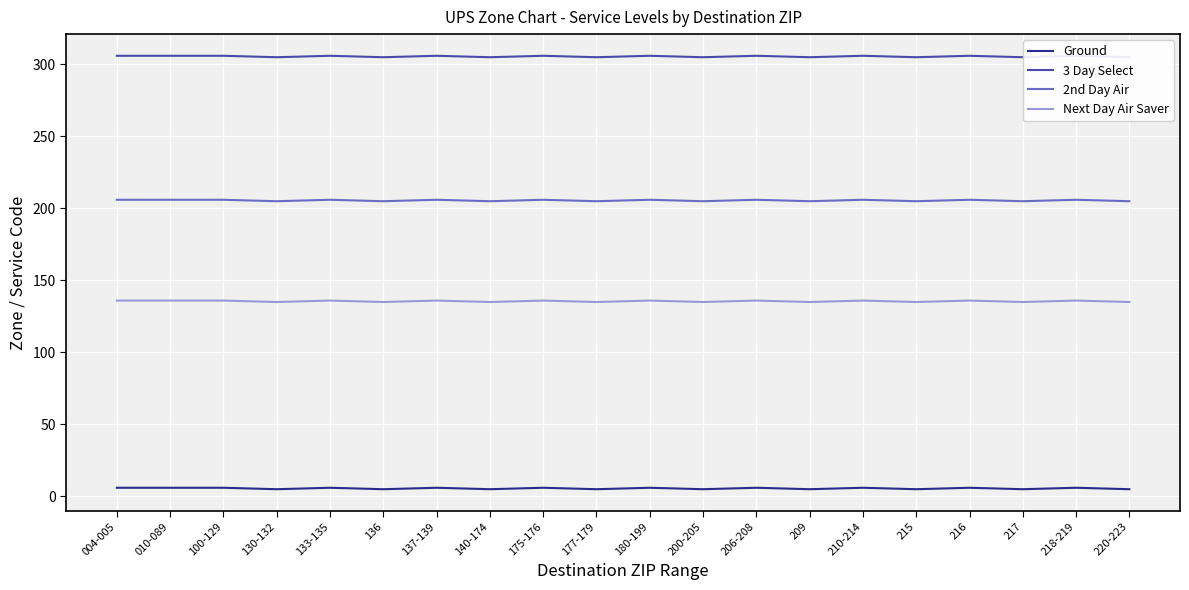

Which series changed the most between 137-139 and 209?

Ground